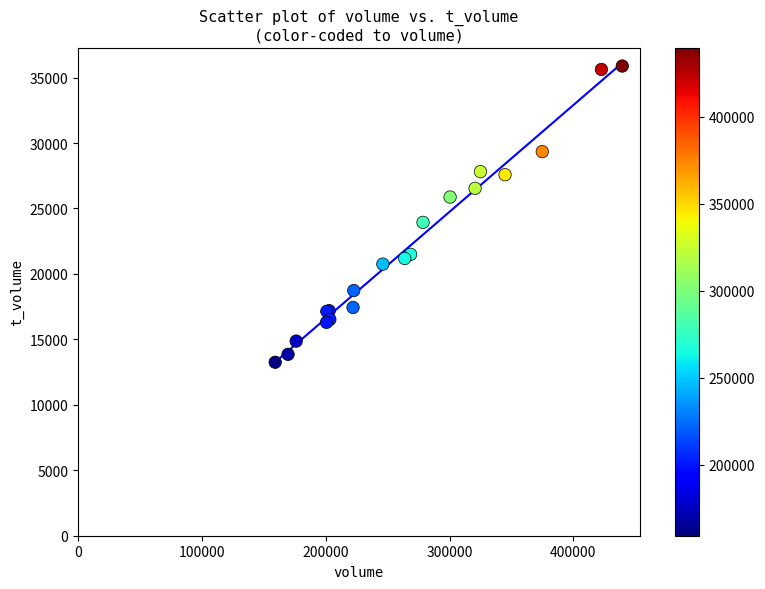

What Y value in the scatter plot is closest to 24566?

23938